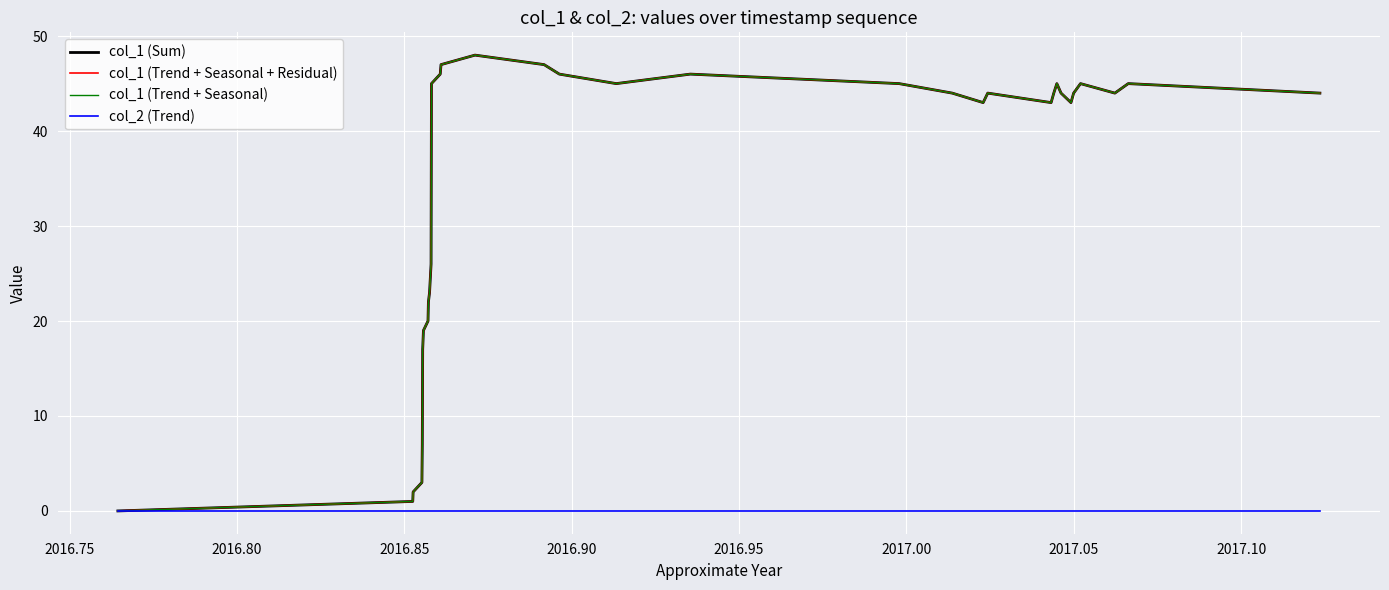

True or false: col_1 (Sum) and col_2 (Trend) cross at least once.

False